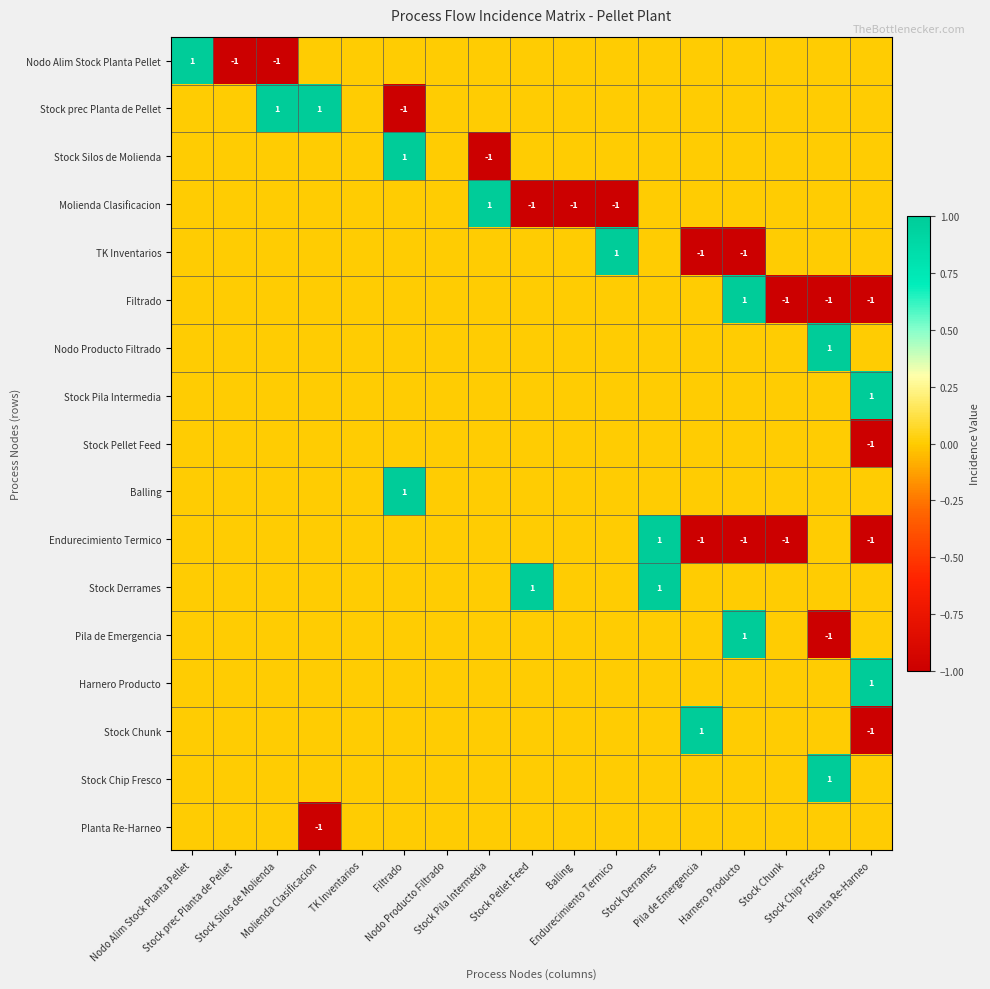

How many positive values does the Stock Silos de Molienda series have?

1